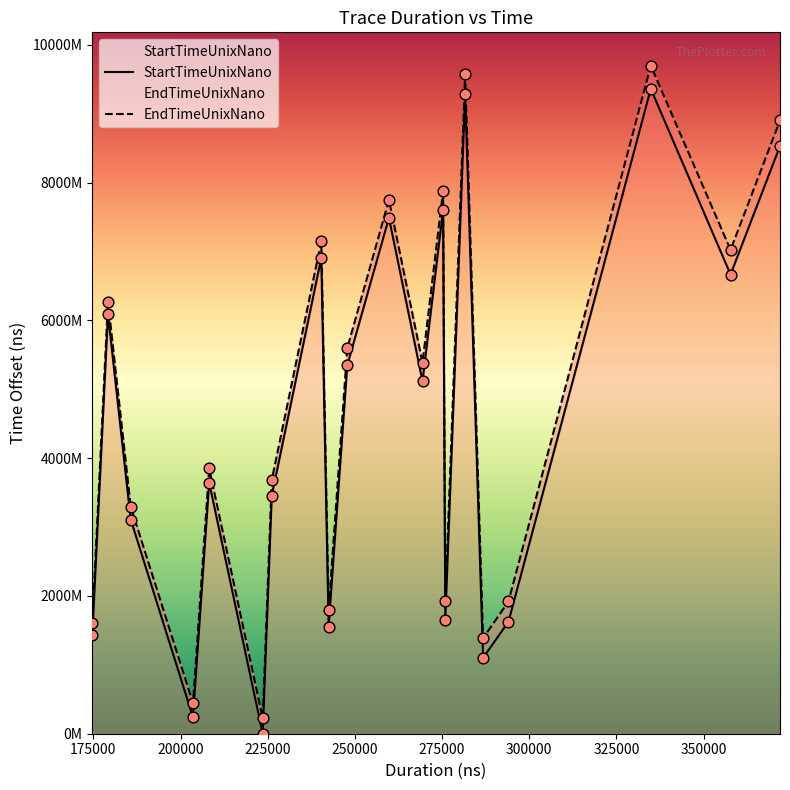

At how many categories does at least one series exceed 9123193688?

2